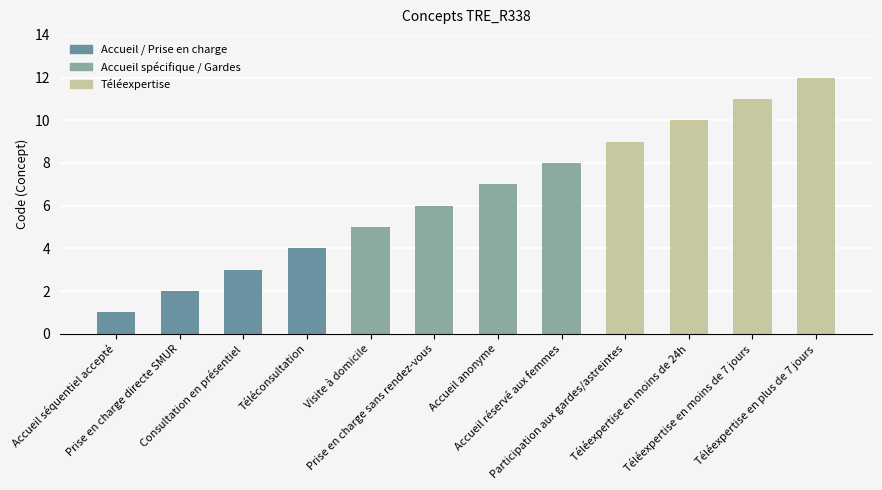

What is the label of the 1st bar from the left?

Accueil séquentiel accepté